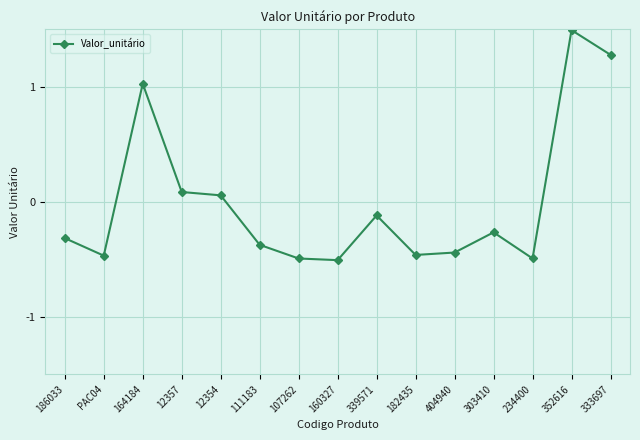

Which label corresponds to the largest value in the chart?

352616